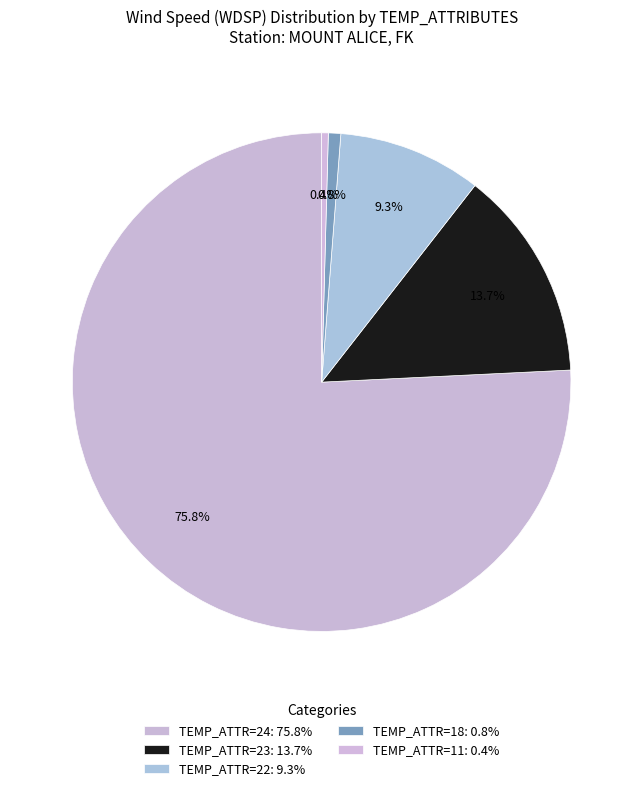

Which category has the biggest portion of the pie?

24